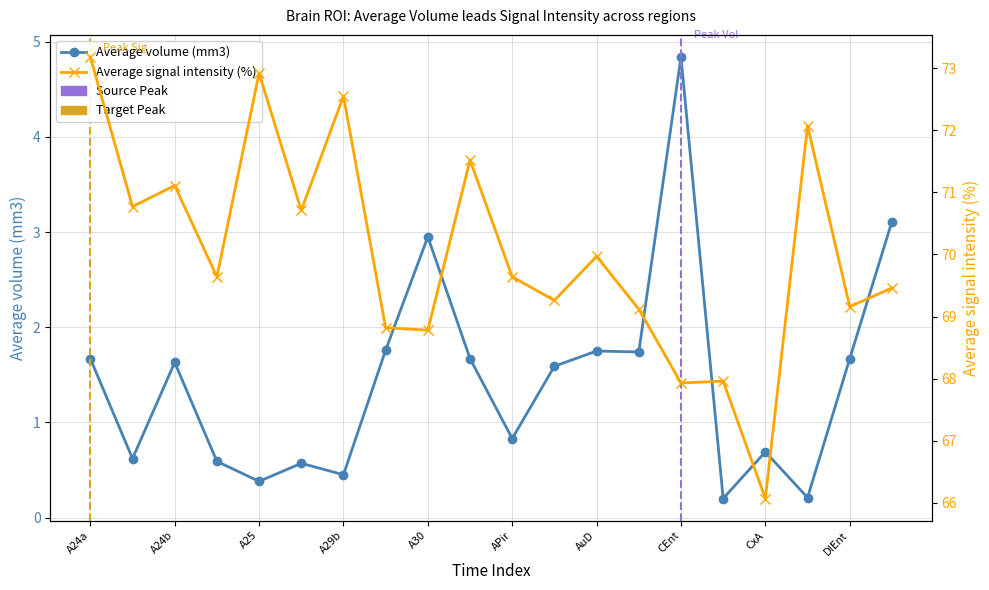

How many interior local peaks does the Average signal intensity (%) series have?

7